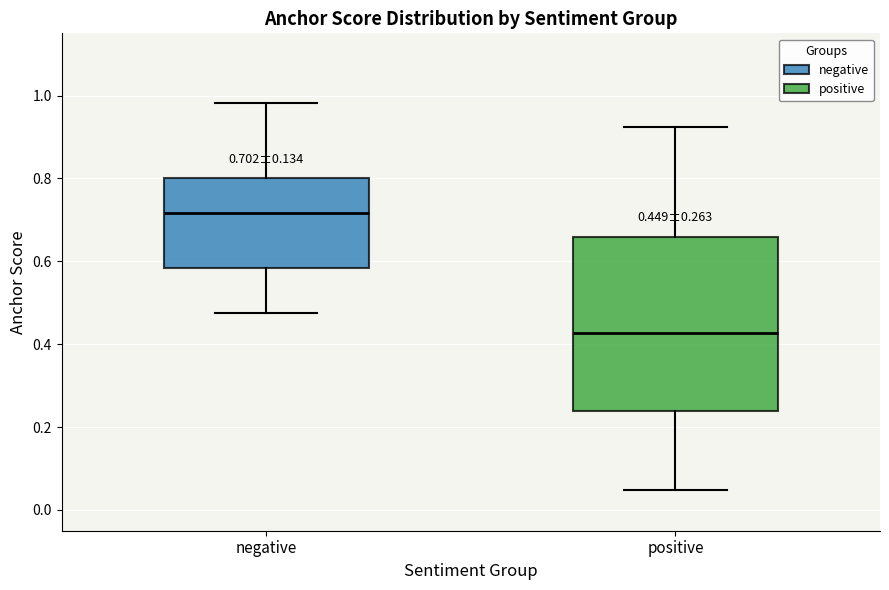

Comparing the boxes themselves (not the whiskers), which one is the tallest?

positive